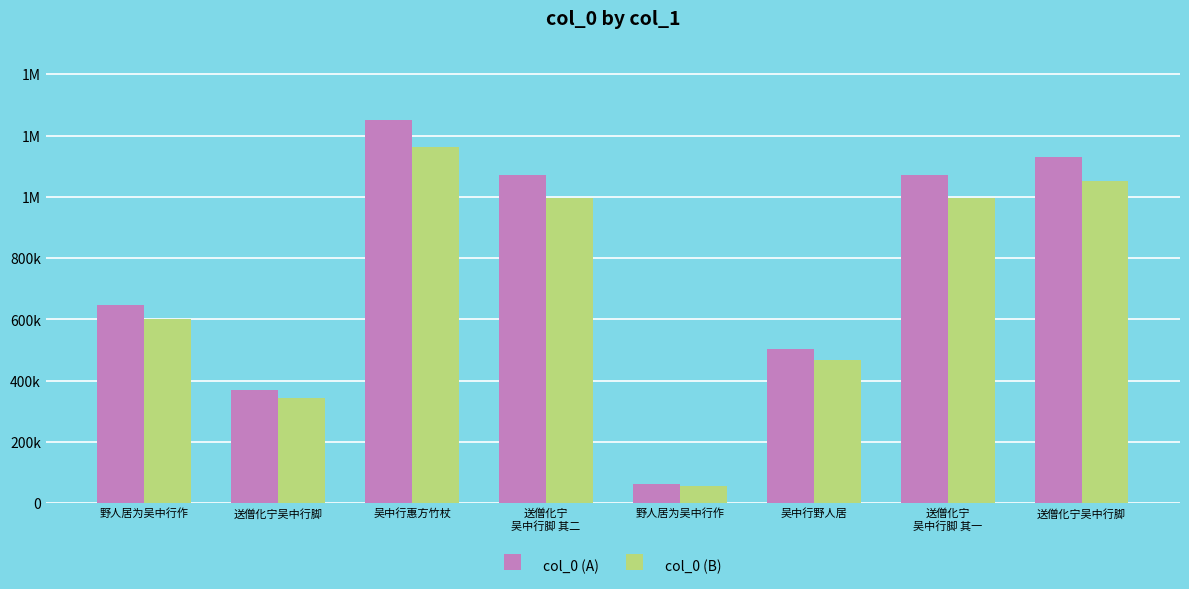

What is the value of the col_0 (B) bar at the 6th from the left?

466918.6